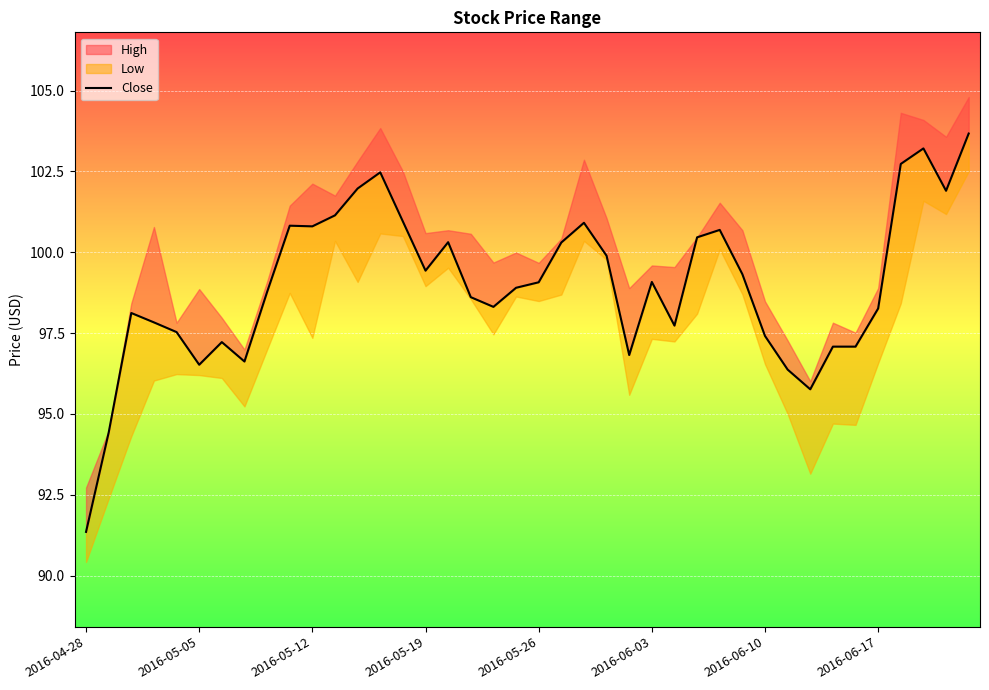

Where is the data nearest to the value 97?

33